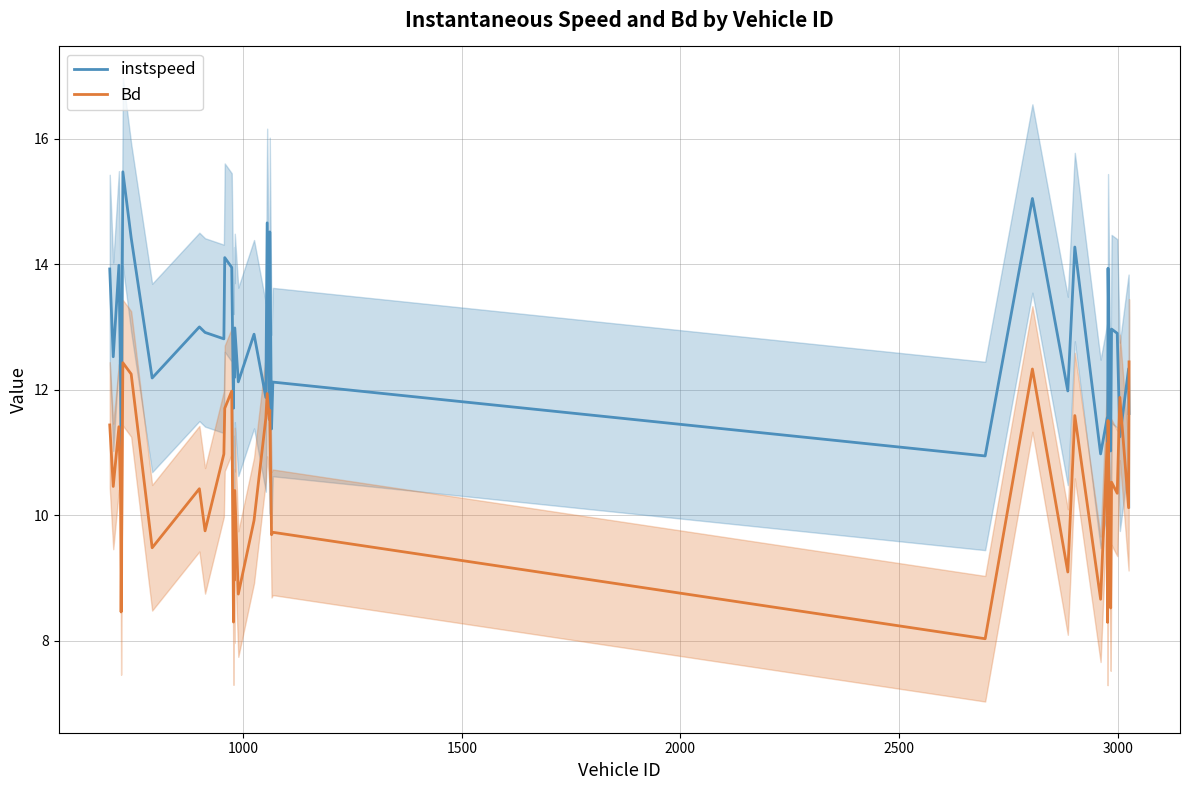

What is the average value of the Bd series?

10.4